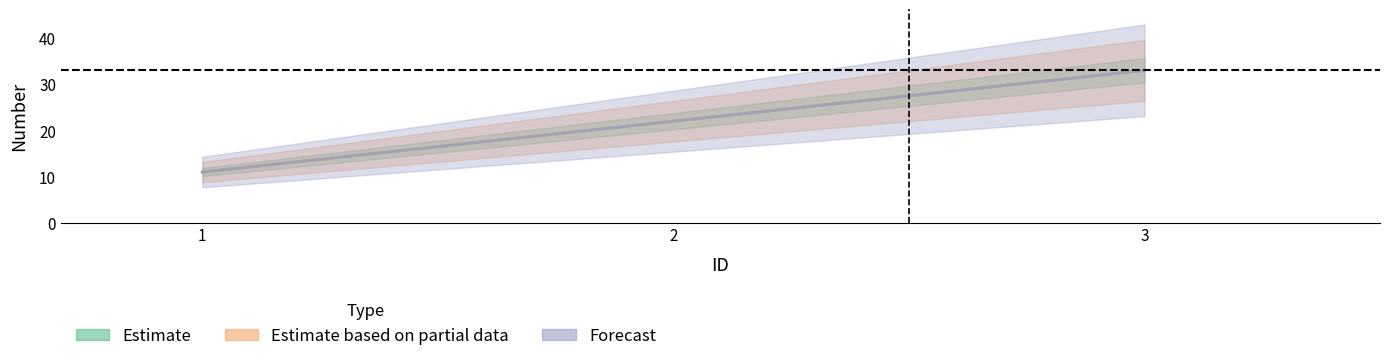

What is the average value of the Forecast series?

22